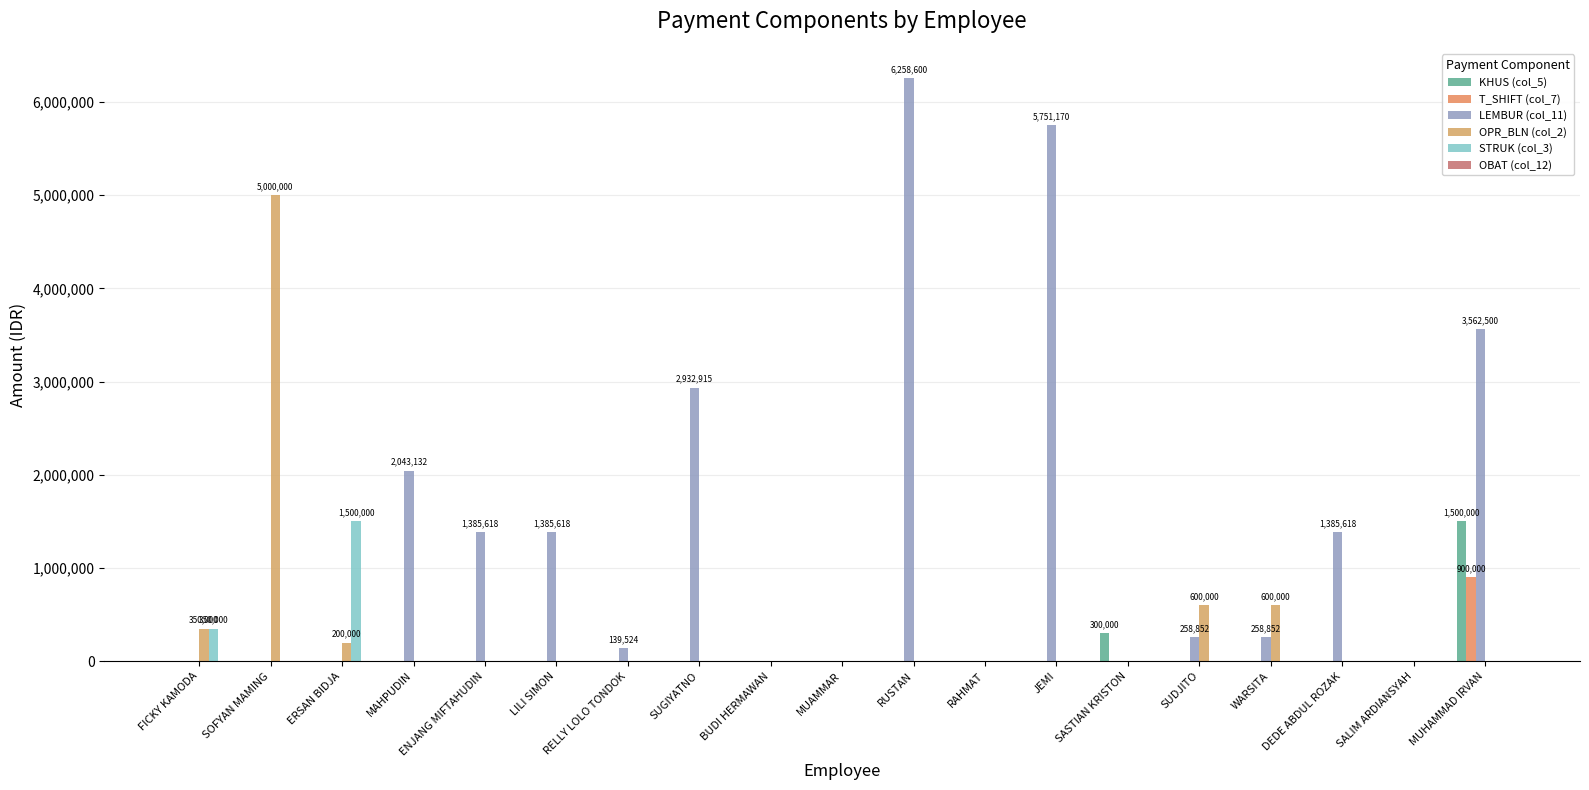

Reading left to right, extract all data points from this chart.

KHUS (col_5): FICKY KAMODA=0	SOFYAN MAMING=0	ERSAN BIDJA=0	MAHPUDIN=0	ENJANG MIFTAHUDIN=0	LILI SIMON=0	RELLY LOLO TONDOK=0	SUGIYATNO=0	BUDI HERMAWAN=0	MUAMMAR=0	RUSTAN=0	RAHMAT=0	JEMI=0	SASTIAN KRISTON=300000	SUDJITO=0	WARSITA=0	DEDE ABDUL ROZAK=0	SALIM ARDIANSYAH=0	MUHAMMAD IRVAN=1500000
T_SHIFT (col_7): FICKY KAMODA=0	SOFYAN MAMING=0	ERSAN BIDJA=0	MAHPUDIN=0	ENJANG MIFTAHUDIN=0	LILI SIMON=0	RELLY LOLO TONDOK=0	SUGIYATNO=0	BUDI HERMAWAN=0	MUAMMAR=0	RUSTAN=0	RAHMAT=0	JEMI=0	SASTIAN KRISTON=0	SUDJITO=0	WARSITA=0	DEDE ABDUL ROZAK=0	SALIM ARDIANSYAH=0	MUHAMMAD IRVAN=900000
LEMBUR (col_11): FICKY KAMODA=0	SOFYAN MAMING=0	ERSAN BIDJA=0	MAHPUDIN=2043132	ENJANG MIFTAHUDIN=1385618	LILI SIMON=1385618	RELLY LOLO TONDOK=139524	SUGIYATNO=2932915	BUDI HERMAWAN=0	MUAMMAR=0	RUSTAN=6258600	RAHMAT=0	JEMI=5751170	SASTIAN KRISTON=0	SUDJITO=258852	WARSITA=258852	DEDE ABDUL ROZAK=1385618	SALIM ARDIANSYAH=0	MUHAMMAD IRVAN=3562500
OPR_BLN (col_2): FICKY KAMODA=350000	SOFYAN MAMING=5000000	ERSAN BIDJA=200000	MAHPUDIN=0	ENJANG MIFTAHUDIN=0	LILI SIMON=0	RELLY LOLO TONDOK=0	SUGIYATNO=0	BUDI HERMAWAN=0	MUAMMAR=0	RUSTAN=0	RAHMAT=0	JEMI=0	SASTIAN KRISTON=0	SUDJITO=600000	WARSITA=600000	DEDE ABDUL ROZAK=0	SALIM ARDIANSYAH=0	MUHAMMAD IRVAN=0
STRUK (col_3): FICKY KAMODA=350000	SOFYAN MAMING=0	ERSAN BIDJA=1500000	MAHPUDIN=0	ENJANG MIFTAHUDIN=0	LILI SIMON=0	RELLY LOLO TONDOK=0	SUGIYATNO=0	BUDI HERMAWAN=0	MUAMMAR=0	RUSTAN=0	RAHMAT=0	JEMI=0	SASTIAN KRISTON=0	SUDJITO=0	WARSITA=0	DEDE ABDUL ROZAK=0	SALIM ARDIANSYAH=0	MUHAMMAD IRVAN=0
OBAT (col_12): FICKY KAMODA=0	SOFYAN MAMING=0	ERSAN BIDJA=0	MAHPUDIN=0	ENJANG MIFTAHUDIN=0	LILI SIMON=0	RELLY LOLO TONDOK=0	SUGIYATNO=0	BUDI HERMAWAN=0	MUAMMAR=0	RUSTAN=0	RAHMAT=0	JEMI=0	SASTIAN KRISTON=0	SUDJITO=0	WARSITA=0	DEDE ABDUL ROZAK=0	SALIM ARDIANSYAH=0	MUHAMMAD IRVAN=0